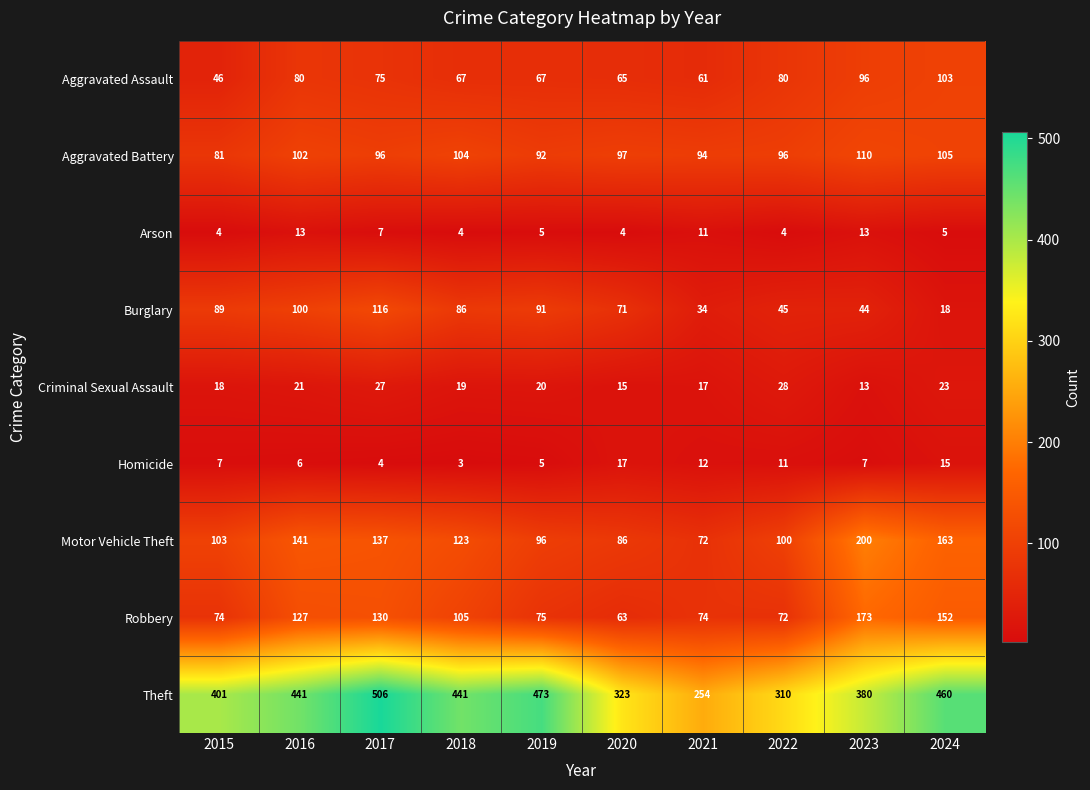

True or false: Arson has a value of 4 at 2022.

True